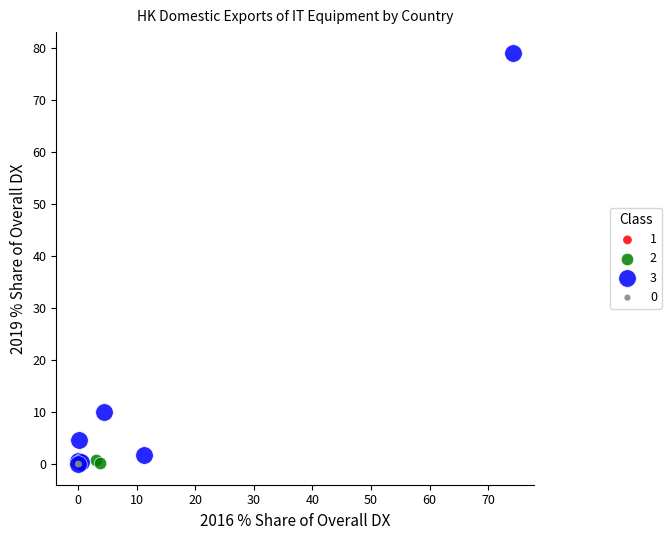

Which series contains the highest Y value?

3